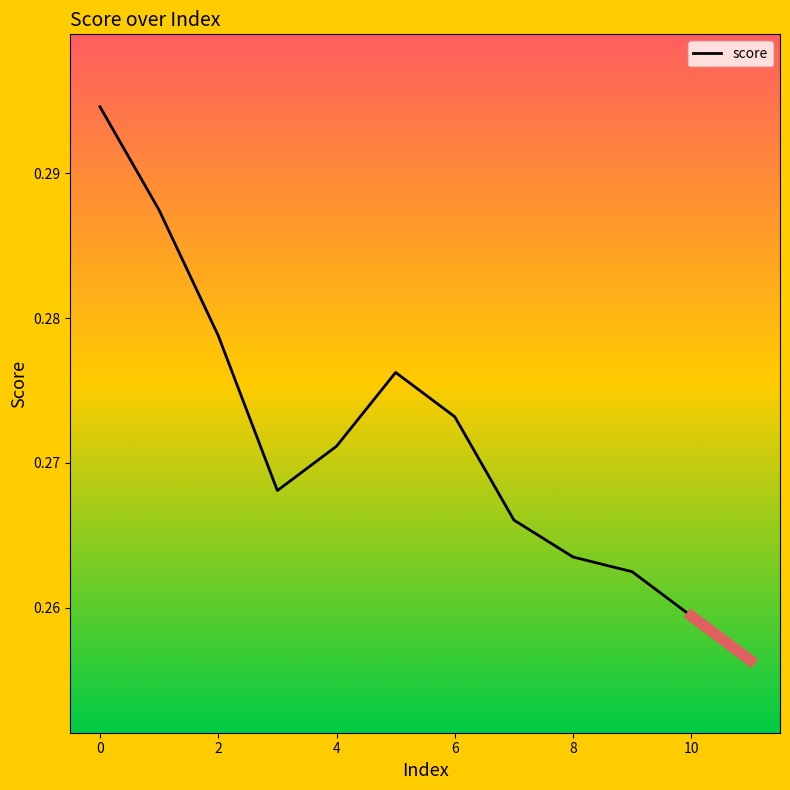

How many series are shown in this chart?

1